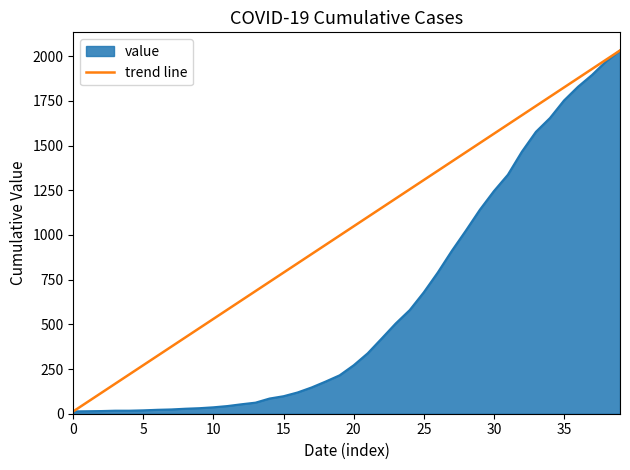

What is the highest value of the value series?

2032